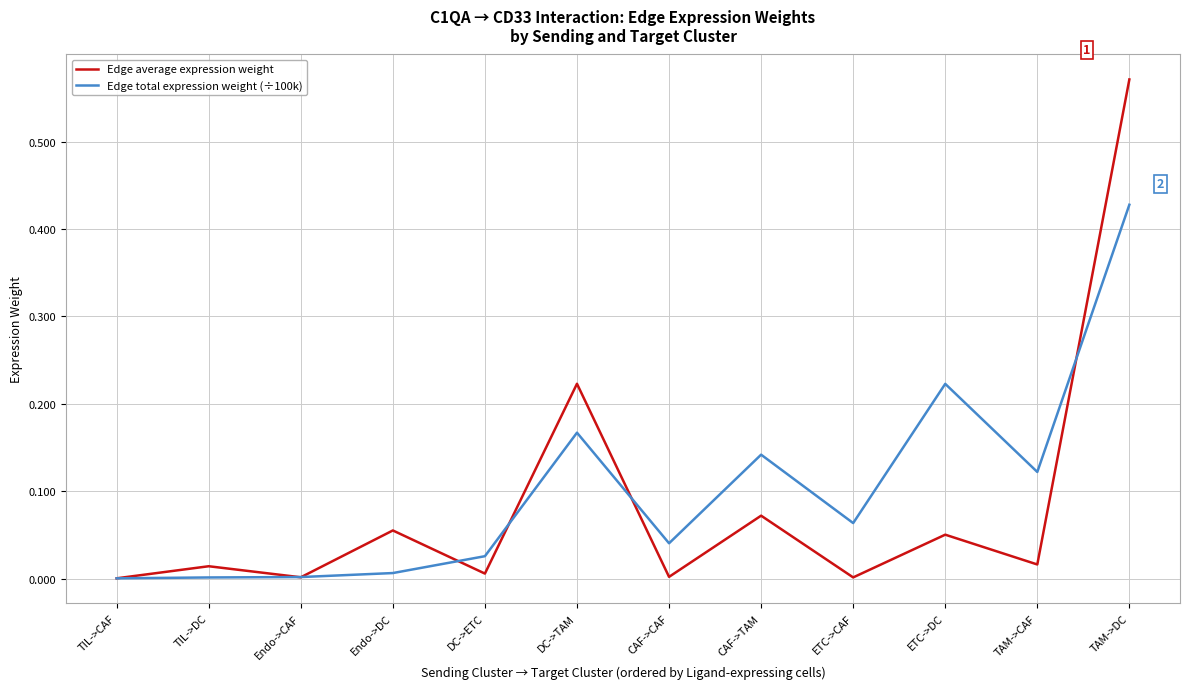

Count the number of categories in the chart.

12